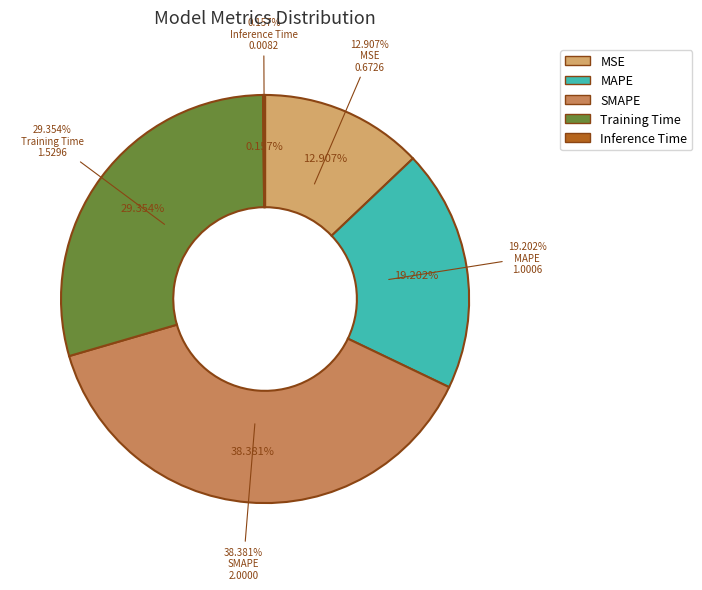

To the nearest percent, what portion does MAPE represent?

19%